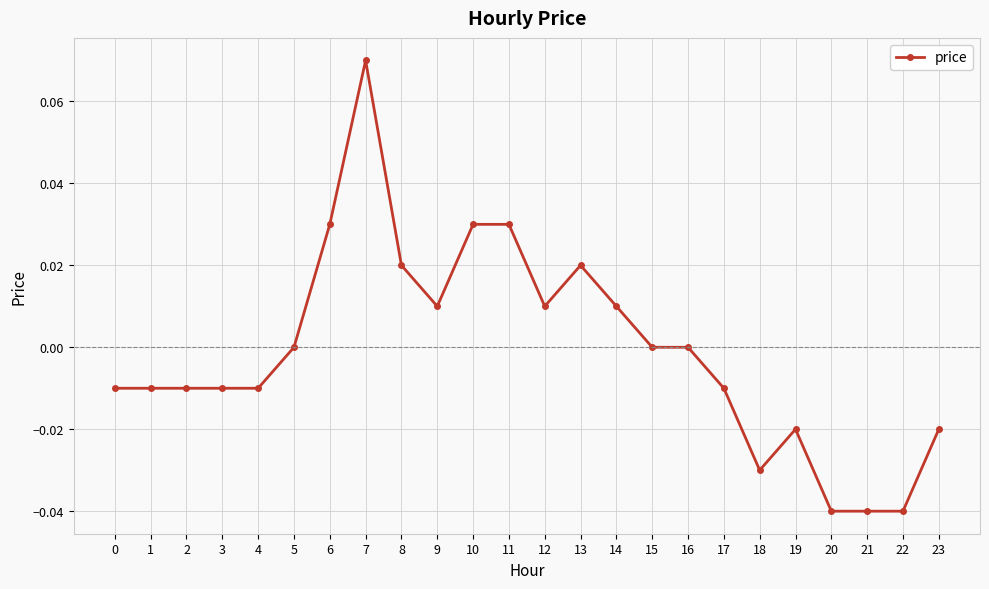

Which has a higher value, 12 or 19?

12